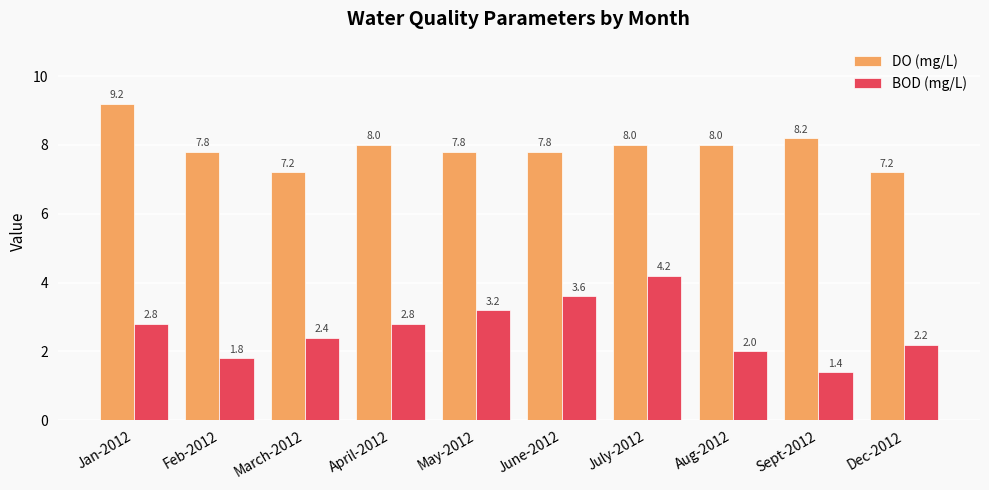

At July-2012, list the series in order from smallest to largest.

BOD (mg/L), DO (mg/L)